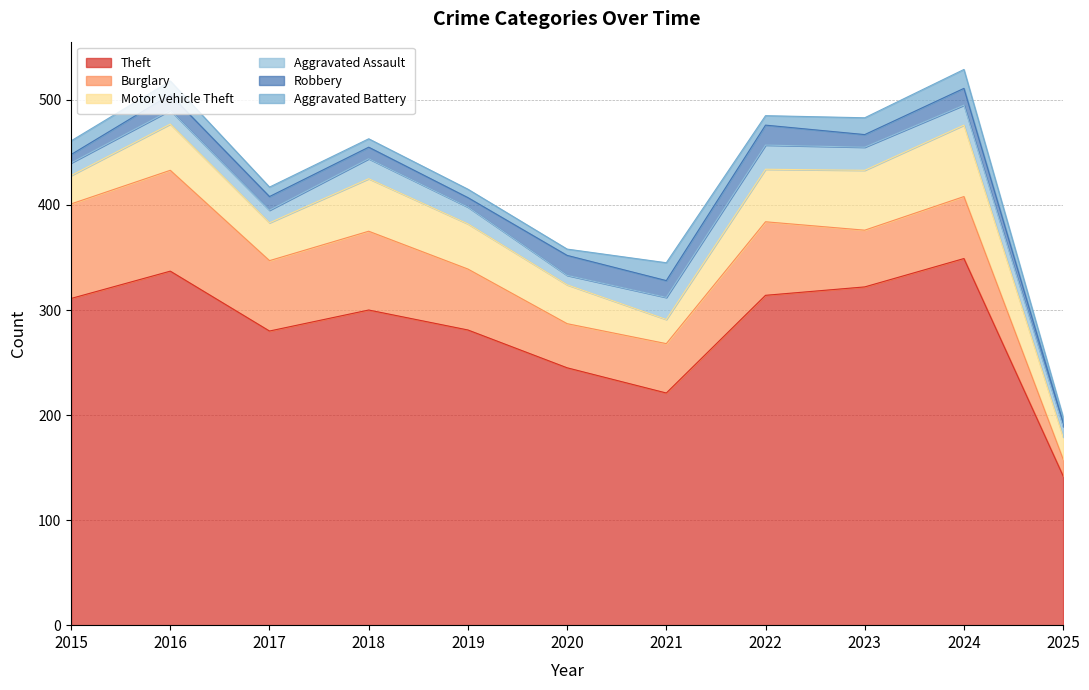

How many series are shown in this chart?

6